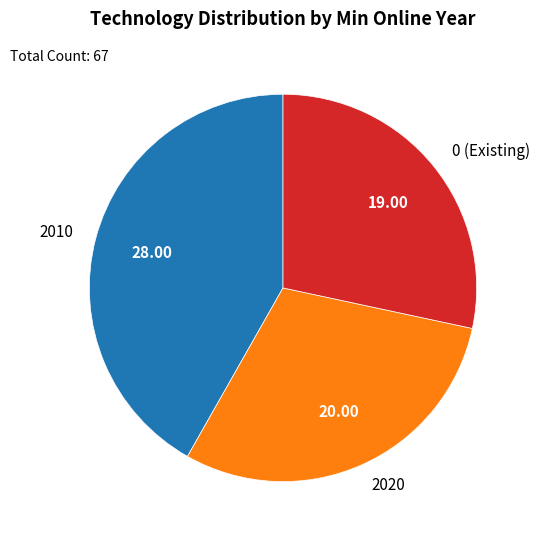

Does 2010 account for over 50% of the chart?

No